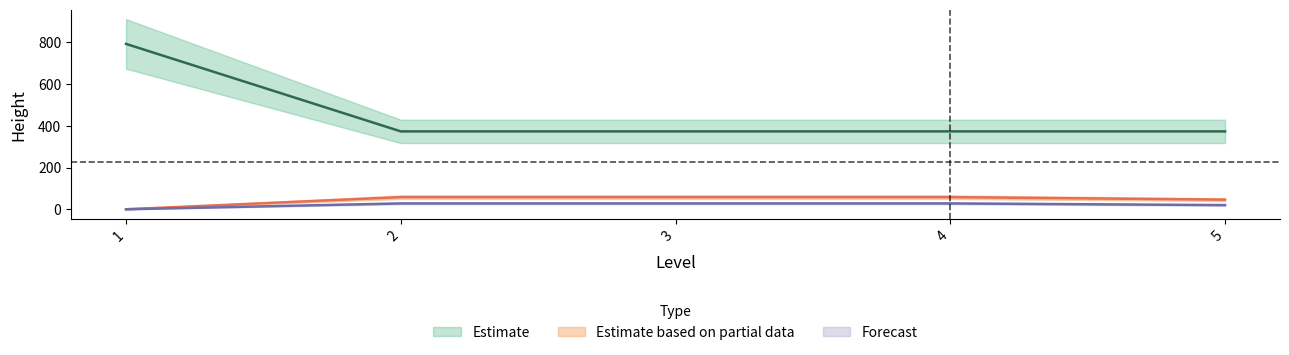

What is the highest value of the Estimate series?

792